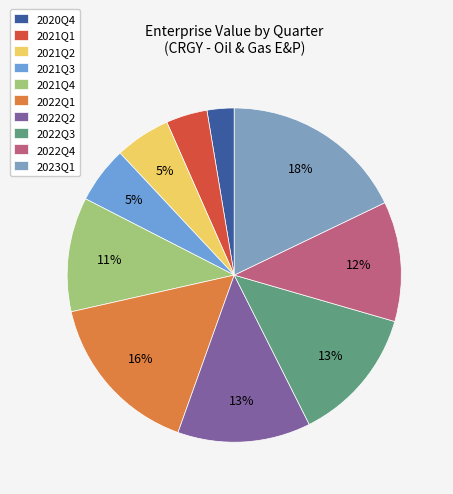

True or false: 2023Q1 accounts for 26% of the total.

False